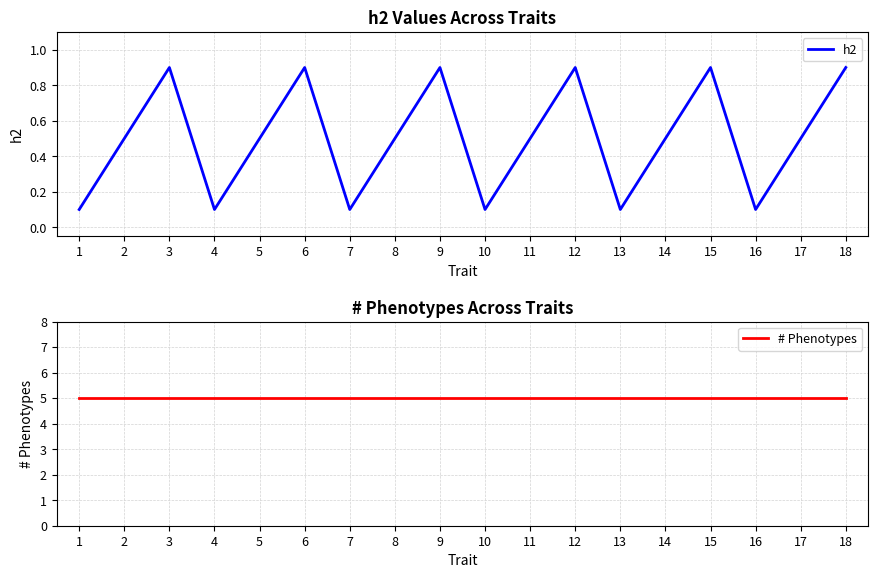

What is the sum of all # Phenotypes values?

90.0